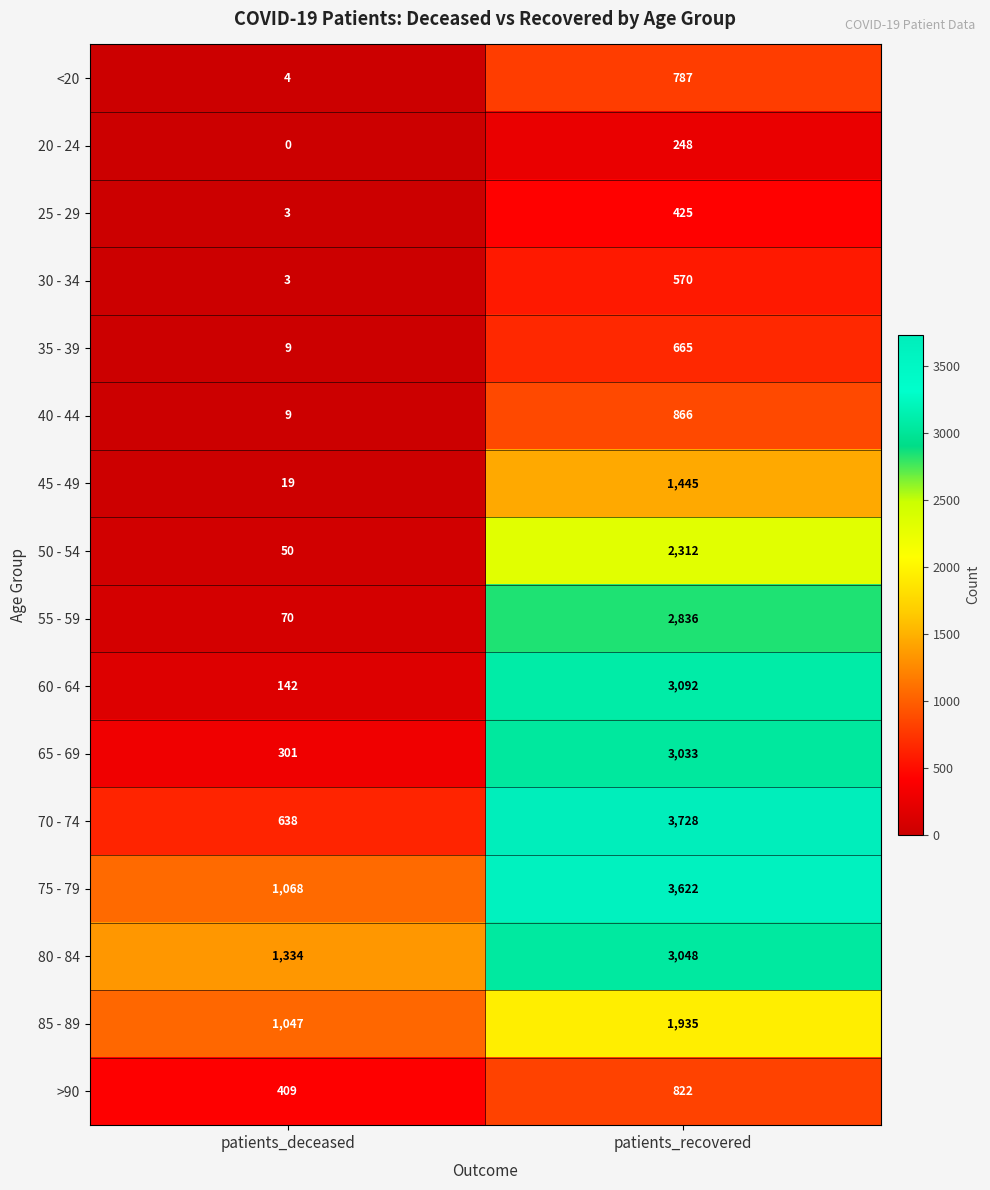

Which category has the highest value across all series?

patients_recovered